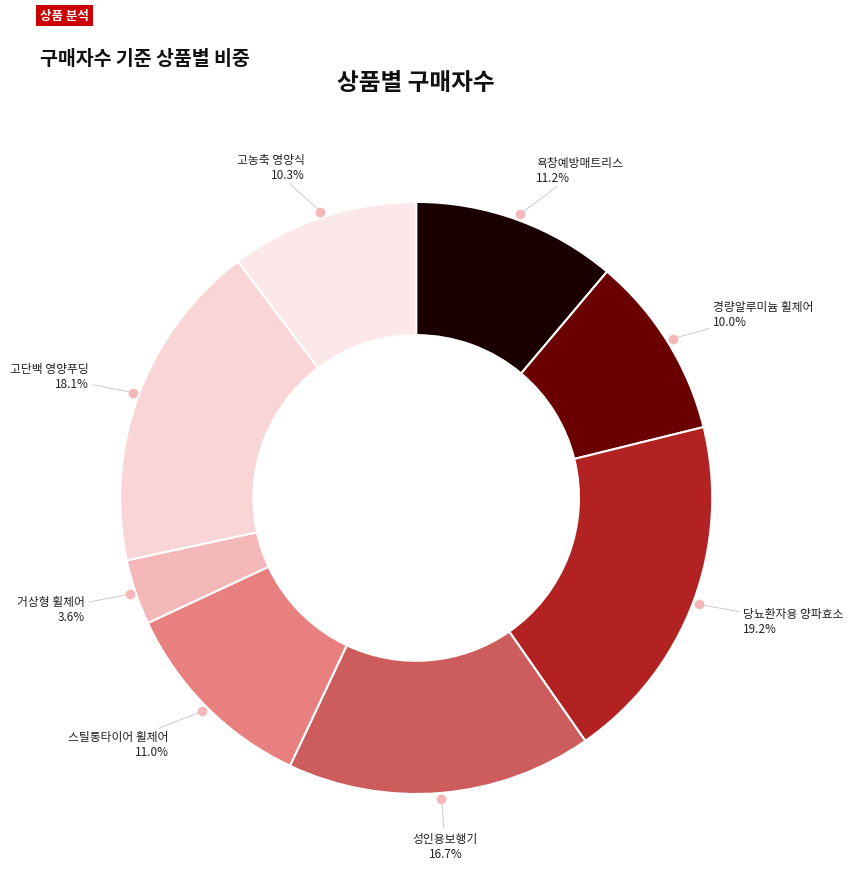

Combined, do 성인용보행기 and 스틸통타이어 휠체어 account for over 50%?

No